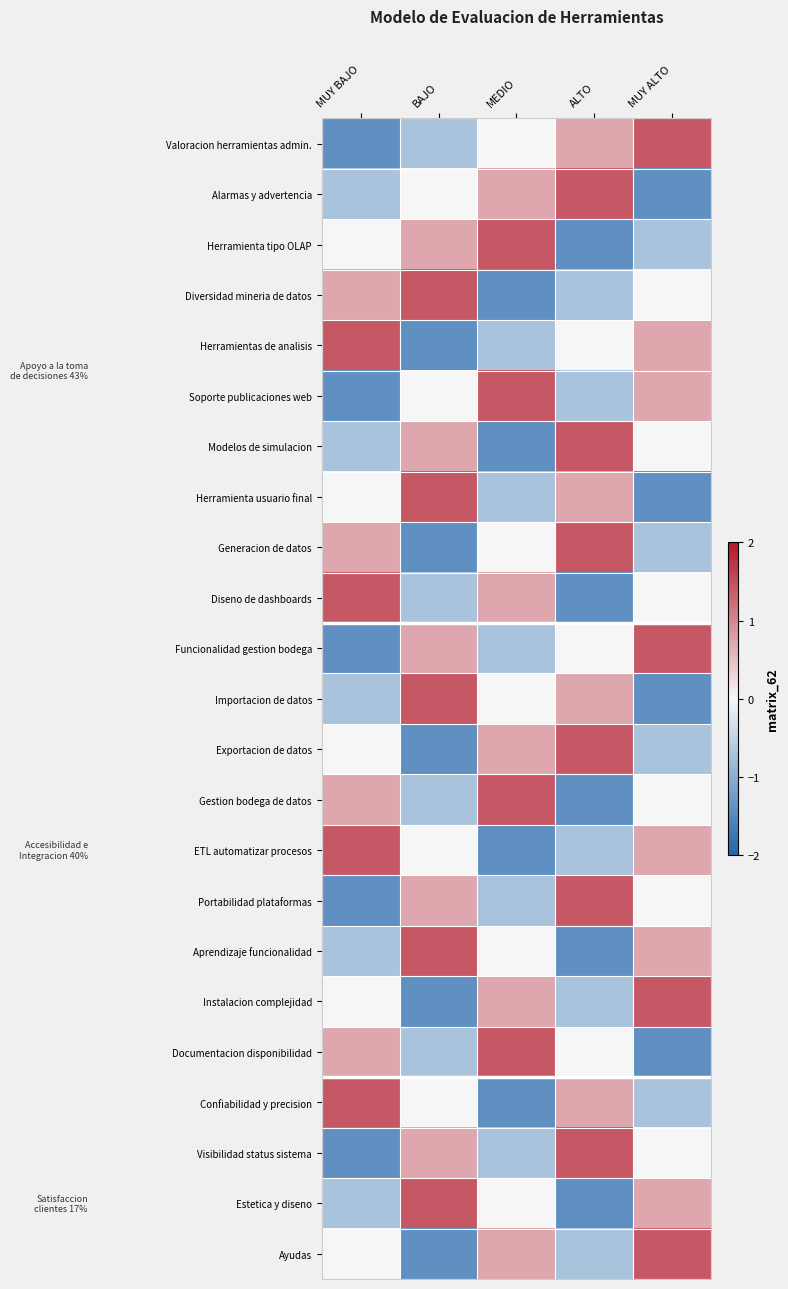

Which series has the largest range (max minus min)?

Valoracion herramientas admin.